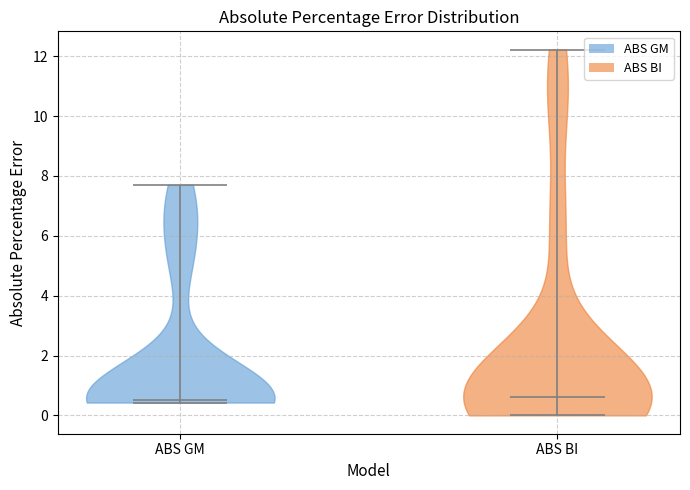

Where does the median line of the violin for ABS GM sit on the y-axis? The values are not printed on the chart, so give them approximately, as read against the axis.

0.6